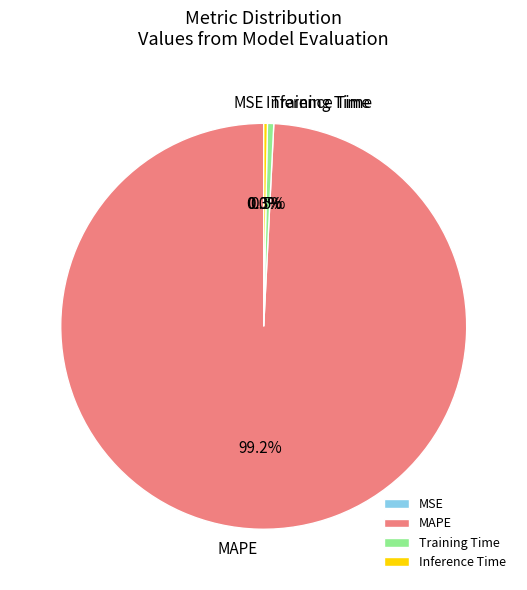

What percentage is the MAPE slice, to the nearest percent?

99%